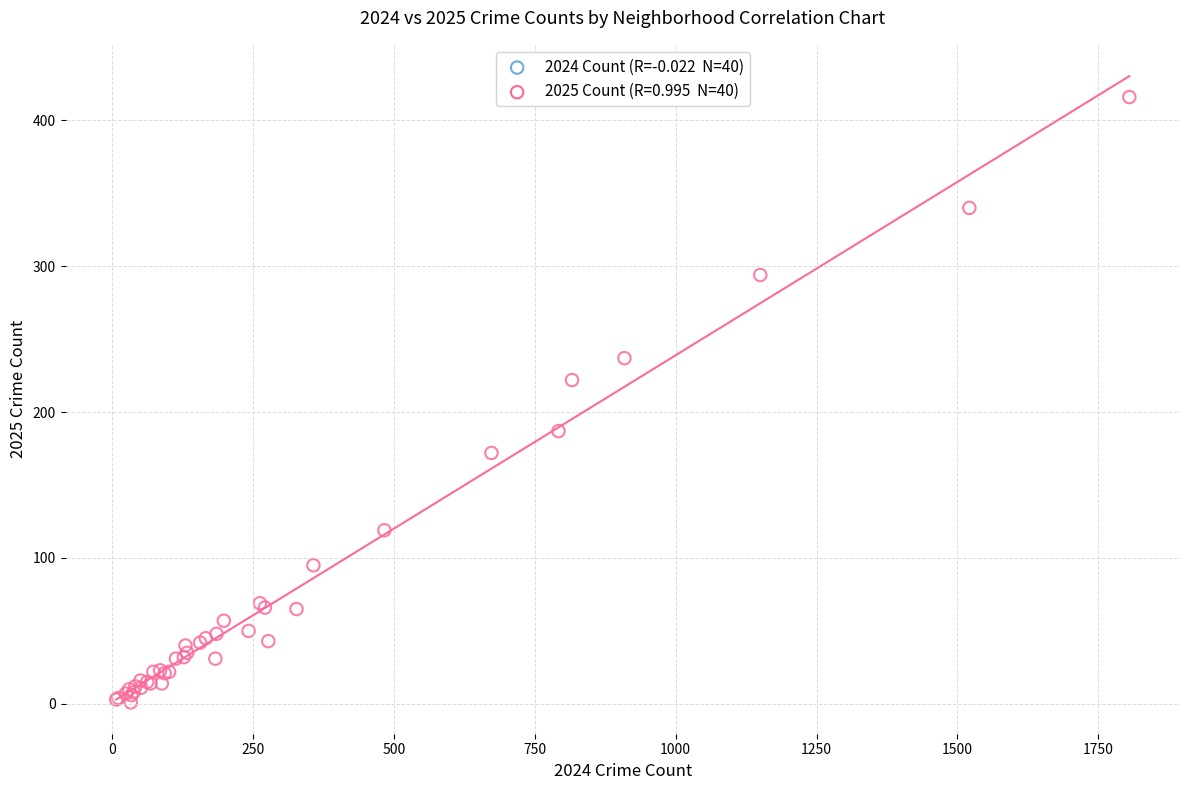

What Y value in the scatter plot is closest to 208?

222